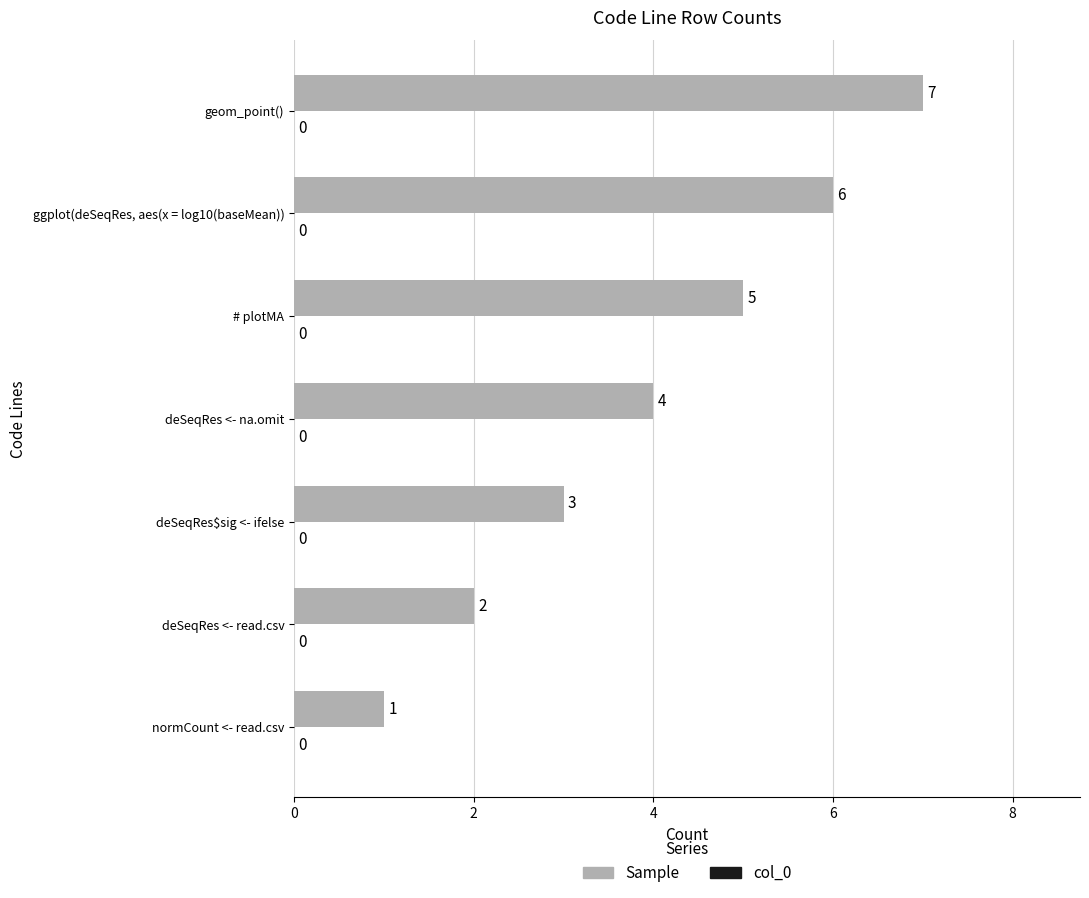

The value at geom_point() is 10. True or false?

False